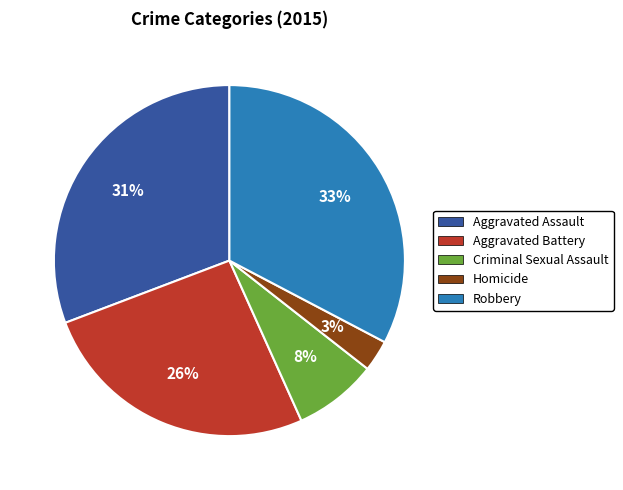

What is the smallest slice in the pie chart?

Homicide